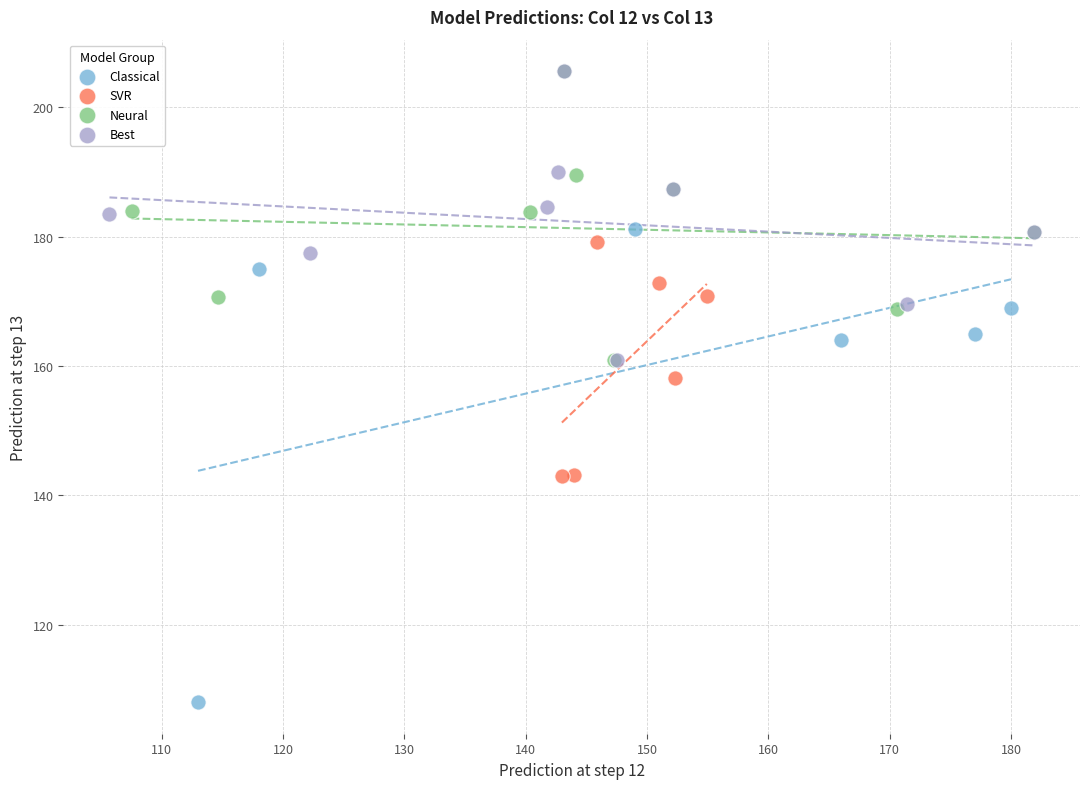

Which series has the largest Y range (max minus min)?

Classical